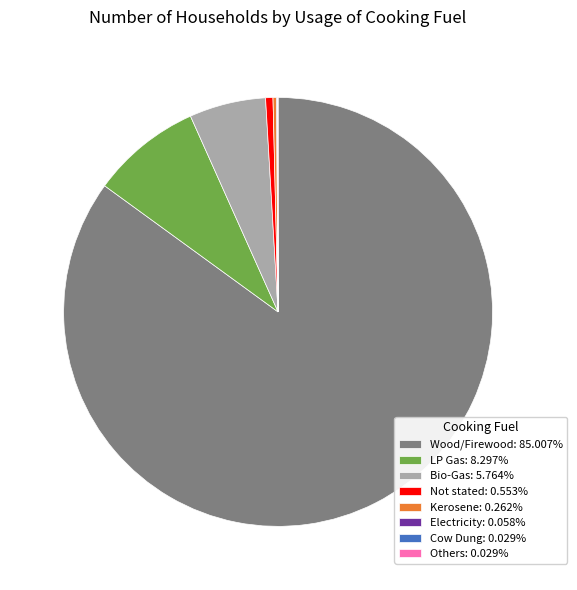

Is there a majority slice in this chart?

Yes